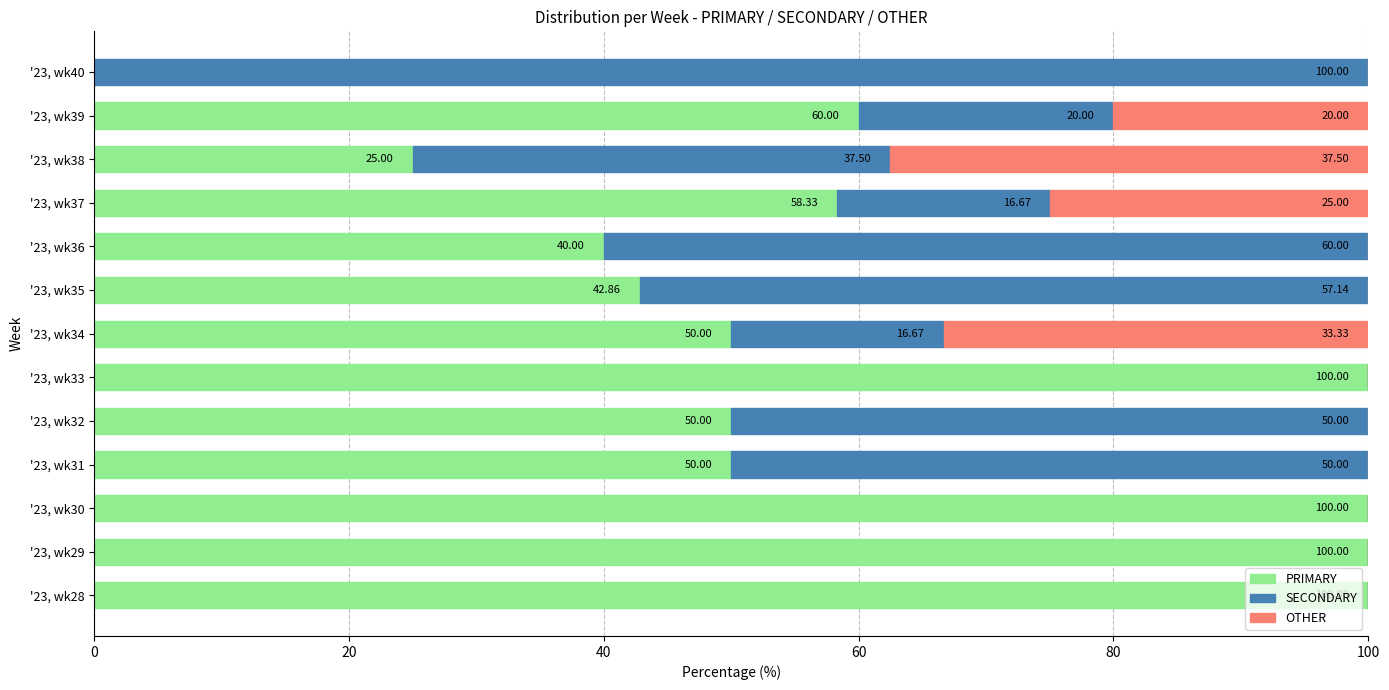

What is the total value across all series at '23, wk35?

100.0